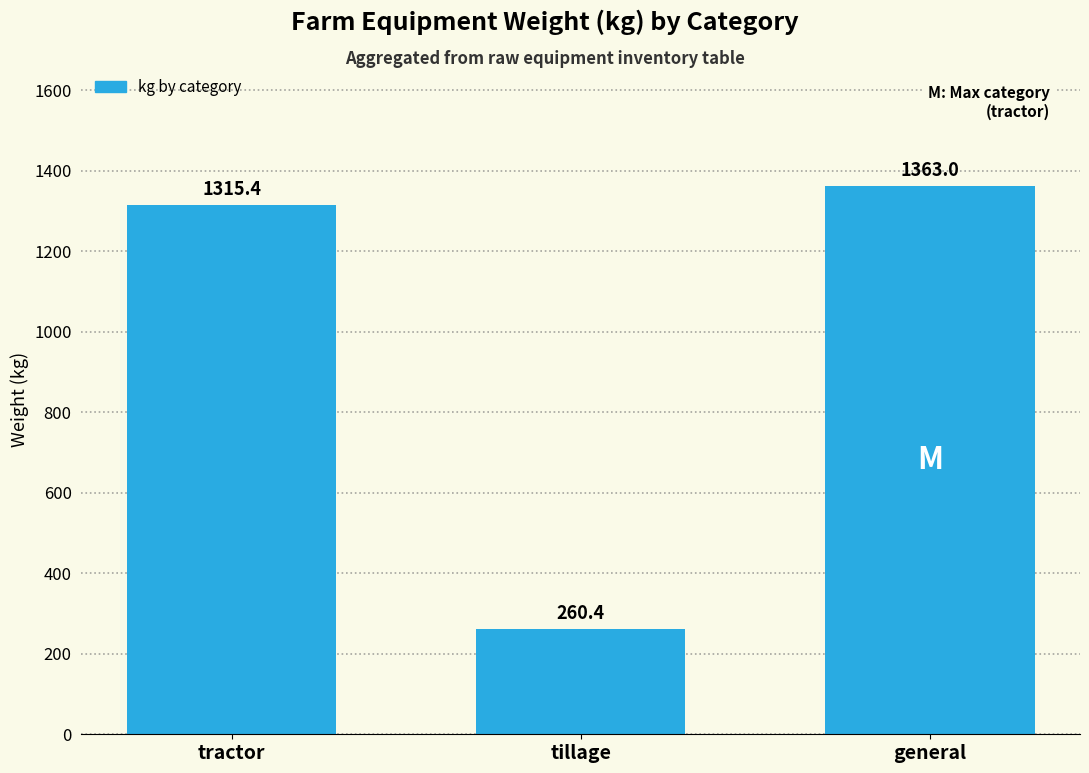

What is the value of the 1st bar from the left?

1315.4